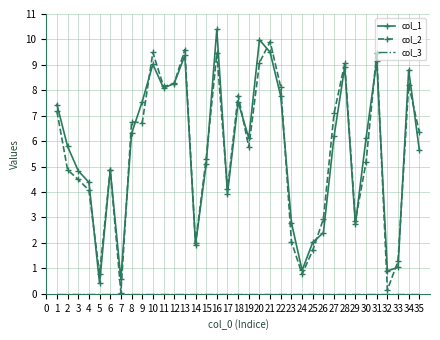

True or false: col_2 has a value of 0.9 at 29.

False